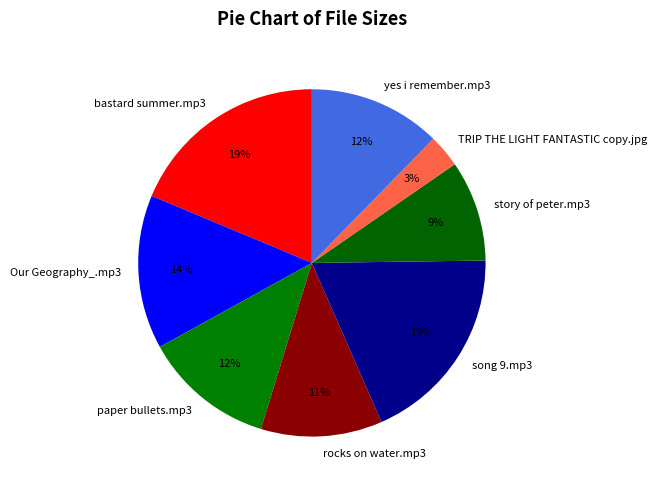

Which category has the smallest portion of the pie?

TRIP THE LIGHT FANTASTIC copy.jpg